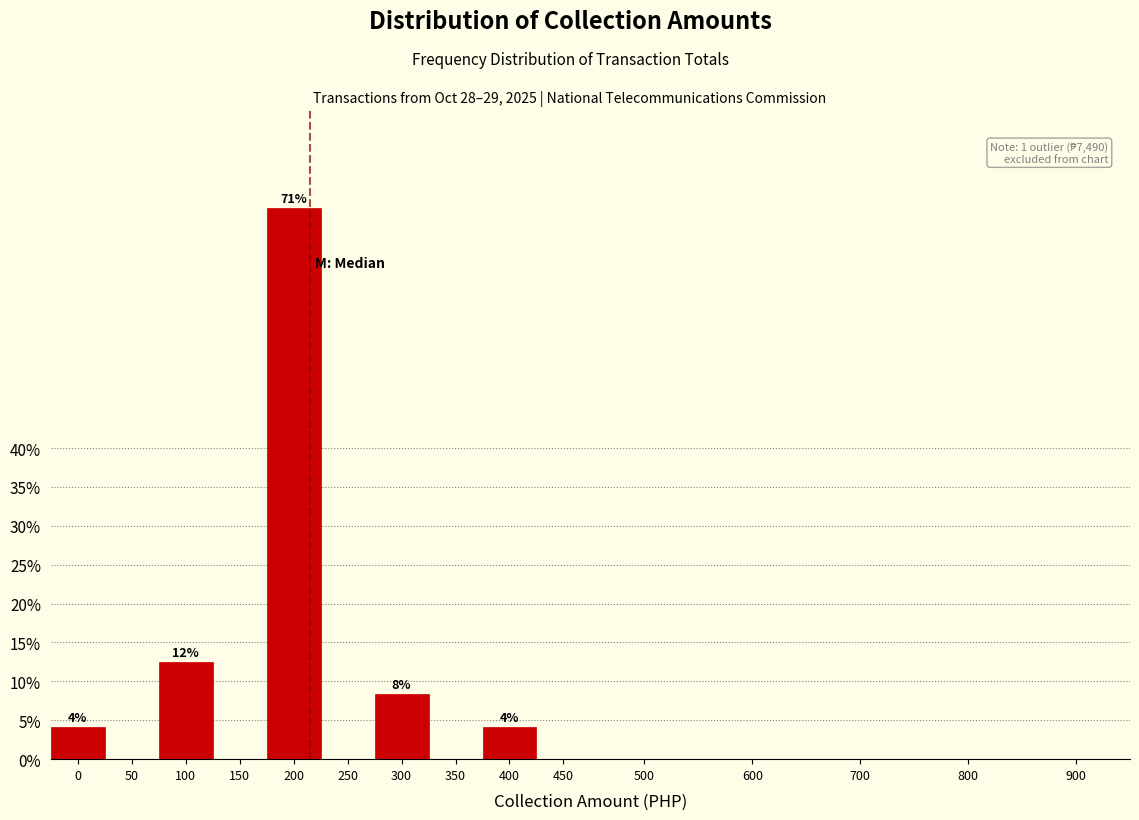

Reading left to right, list all the values displayed in this chart.

0=4.2	50=0.0	100=12.5	150=0.0	200=70.8	250=0.0	300=8.3	350=0.0	400=4.2	450=0.0	500=0.0	600=0.0	700=0.0	800=0.0	900=0.0